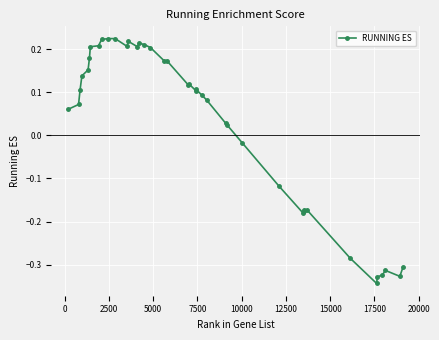

What is the difference between the maximum and second lowest values?

0.6